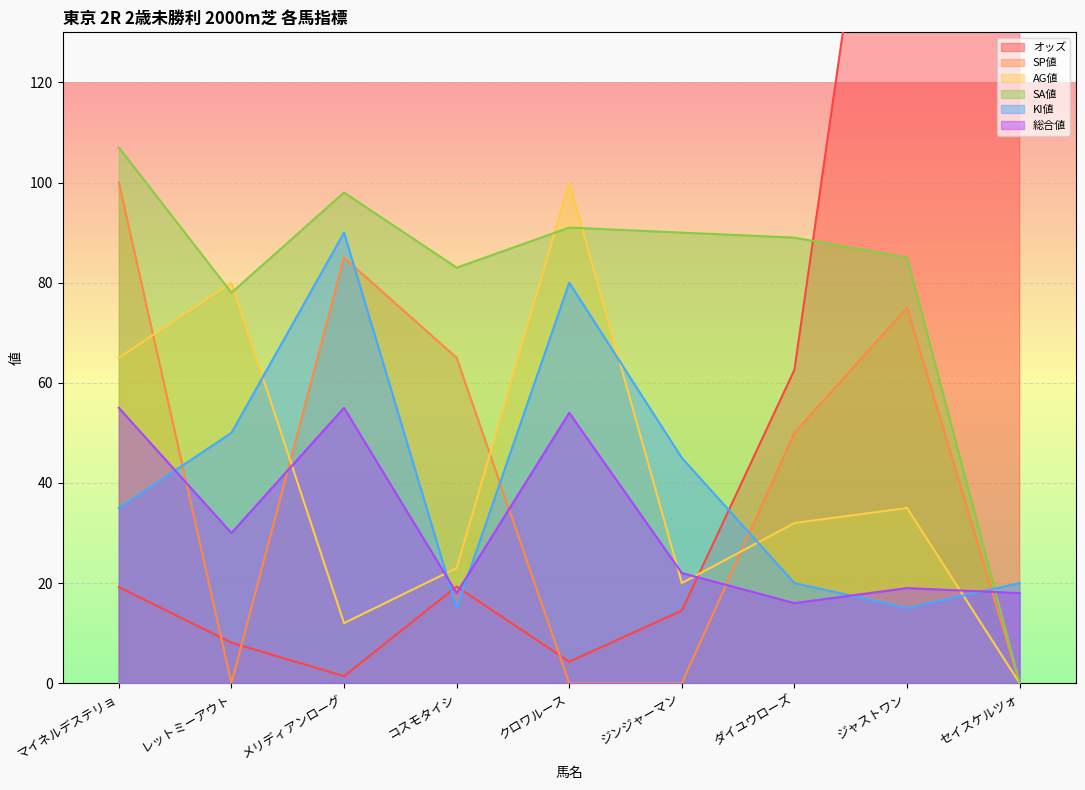

Does the chart display data point markers on the line(s)?

No